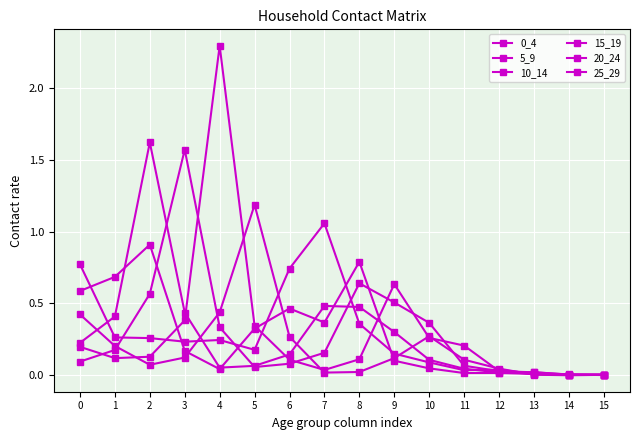

Rank the series by their maximum value, from highest to lowest.

20_24, 10_14, 15_19, 25_29, 0_4, 5_9